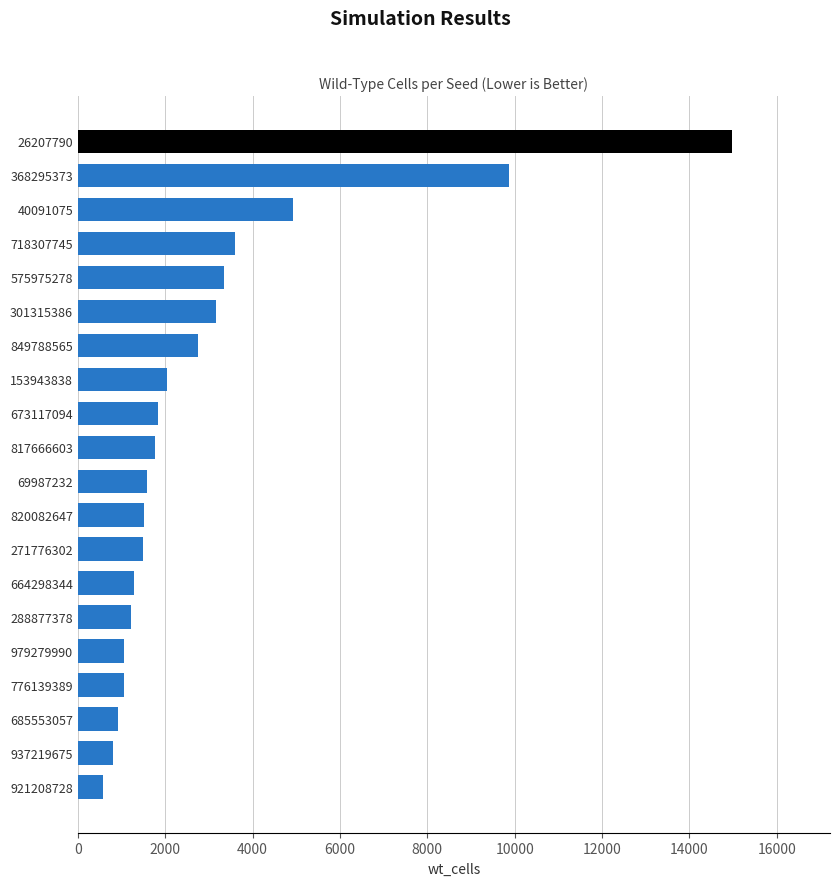

The chart shows a value of 1216 at 288877378. True or false?

True